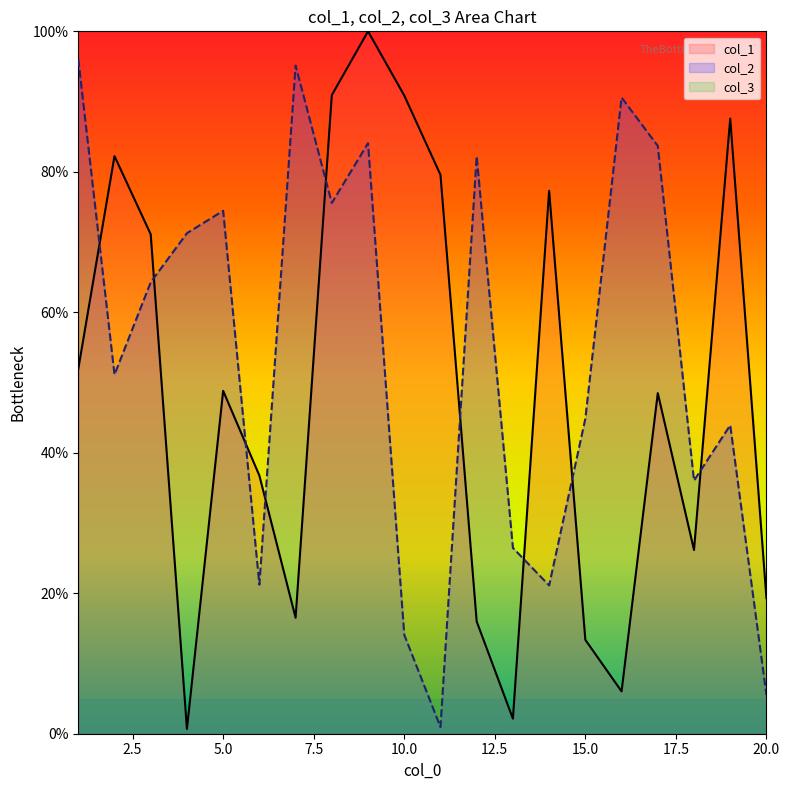

What is the lowest value of the col_2 series?

0.9